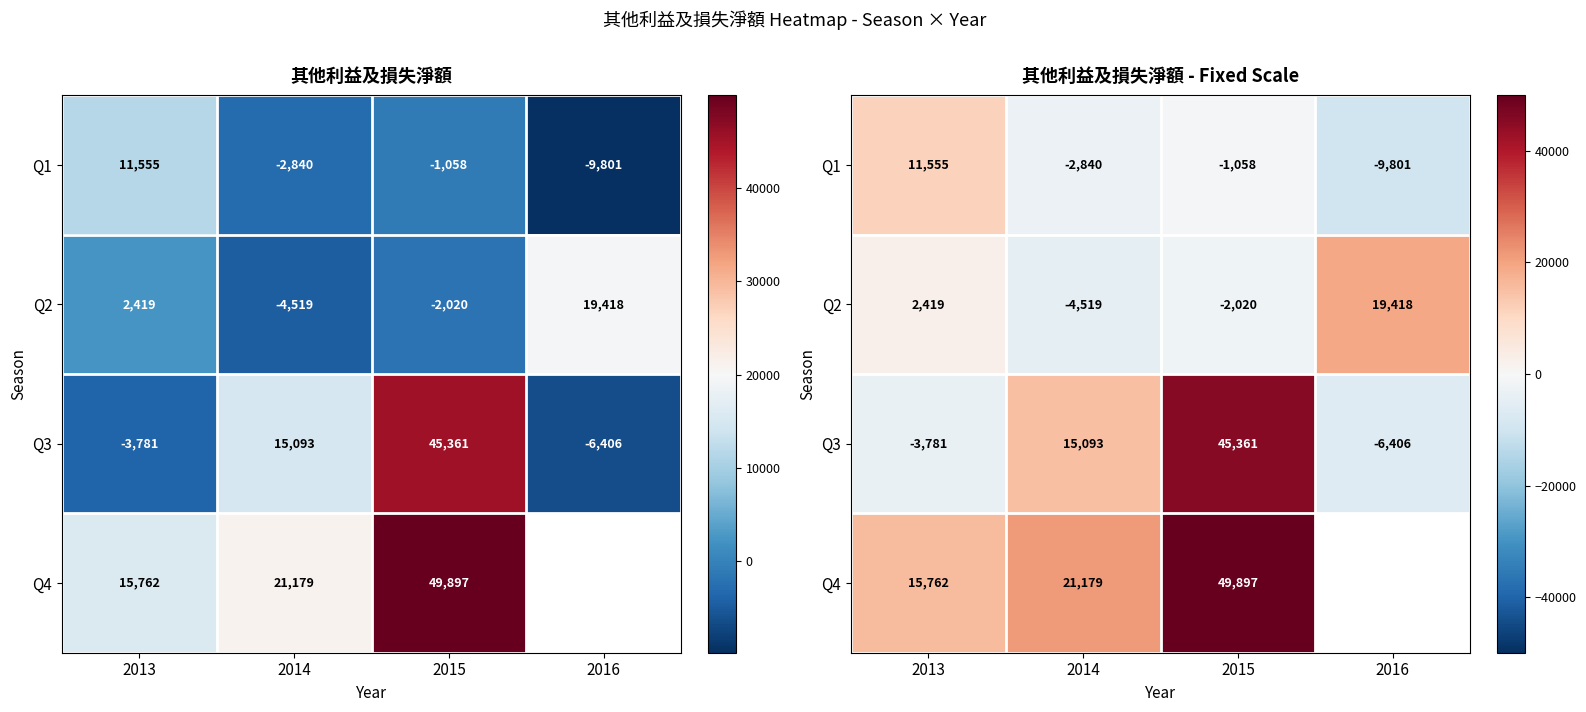

Which category has the lowest value in the Q4 series?

2013